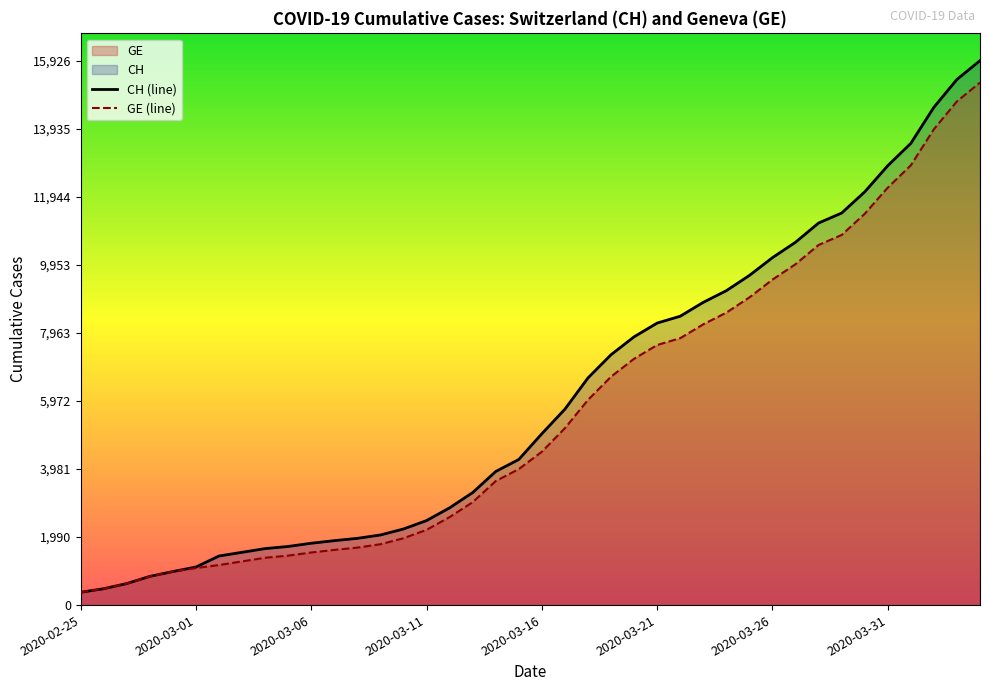

Reading right to left, list all the values displayed in this chart.

CH (line): 15926	15375	14561	13505	12852	12086	11467	11175	10613	10162	9642	9196	8855	8449	8249	7847	7323	6644	5731	5012	4259	3908	3291	2845	2472	2226	2051	1952	1885	1809	1715	1652	1544	1436	1113	981	840	630	479	375
GE (line): 15284	14733	13919	12863	12210	11444	10825	10533	9971	9520	9000	8554	8213	7807	7607	7205	6681	6002	5174	4485	3978	3627	3010	2574	2201	1955	1780	1681	1614	1538	1447	1384	1278	1171	1083	981	840	630	479	375